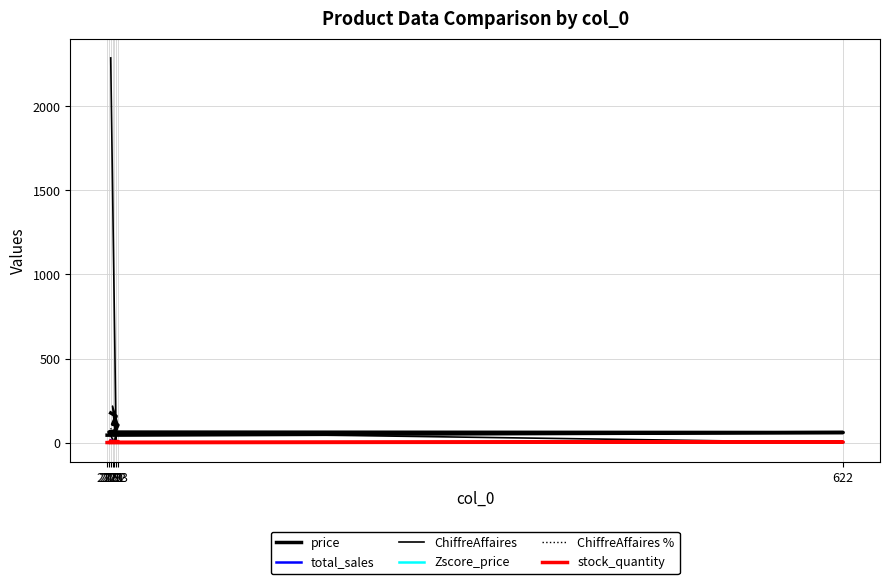

What is the total value across all series at 221?

73.4